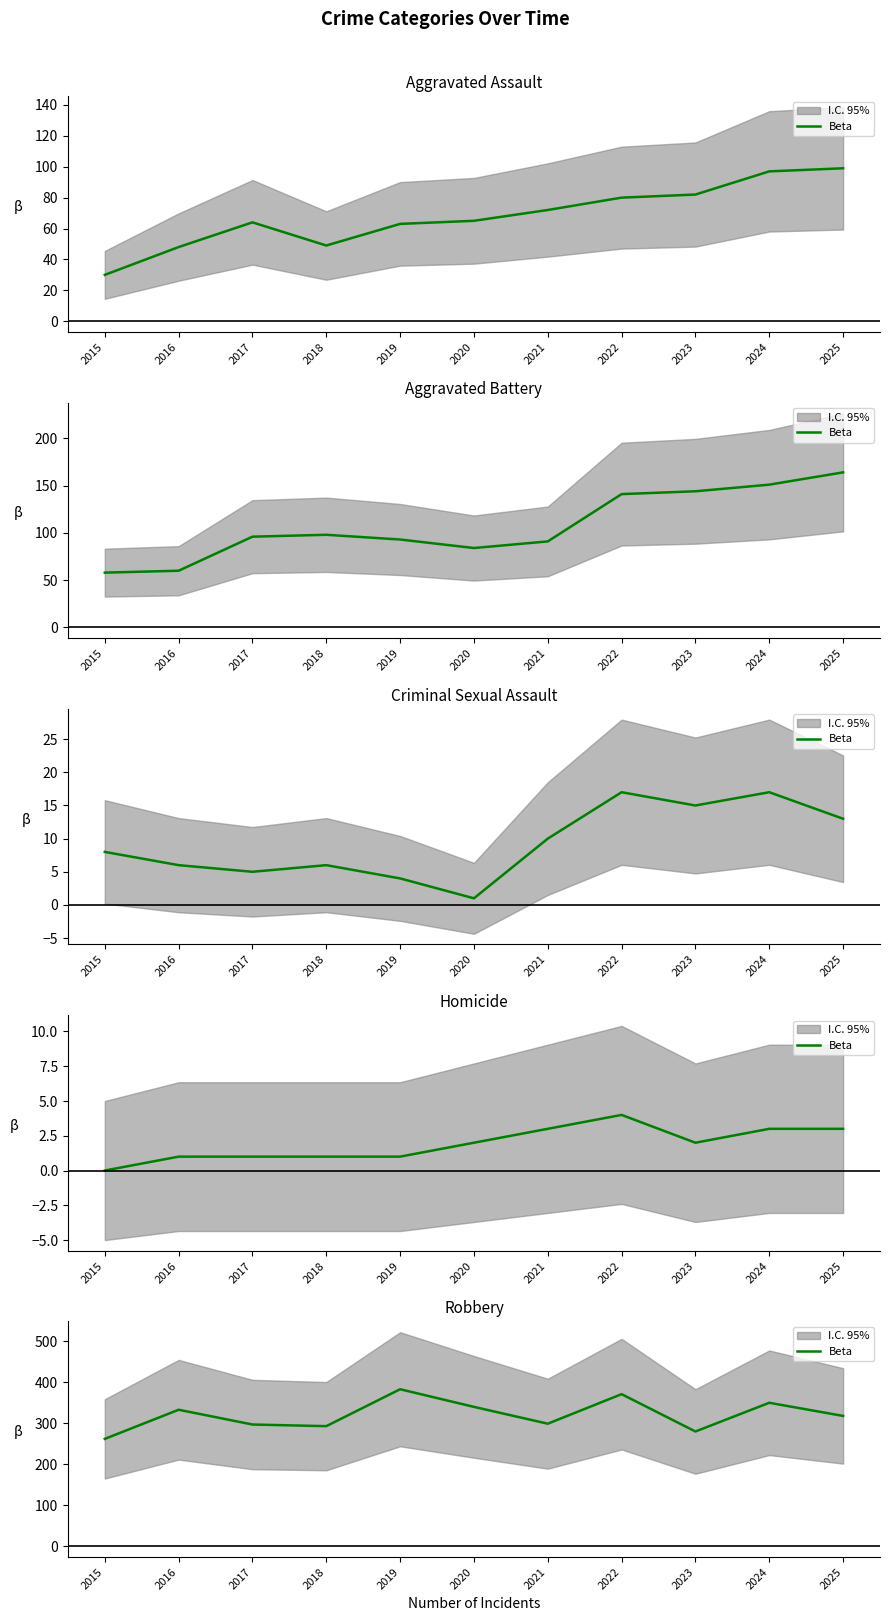

How many interior local valleys (lower than both neighbors) does the data have?

3